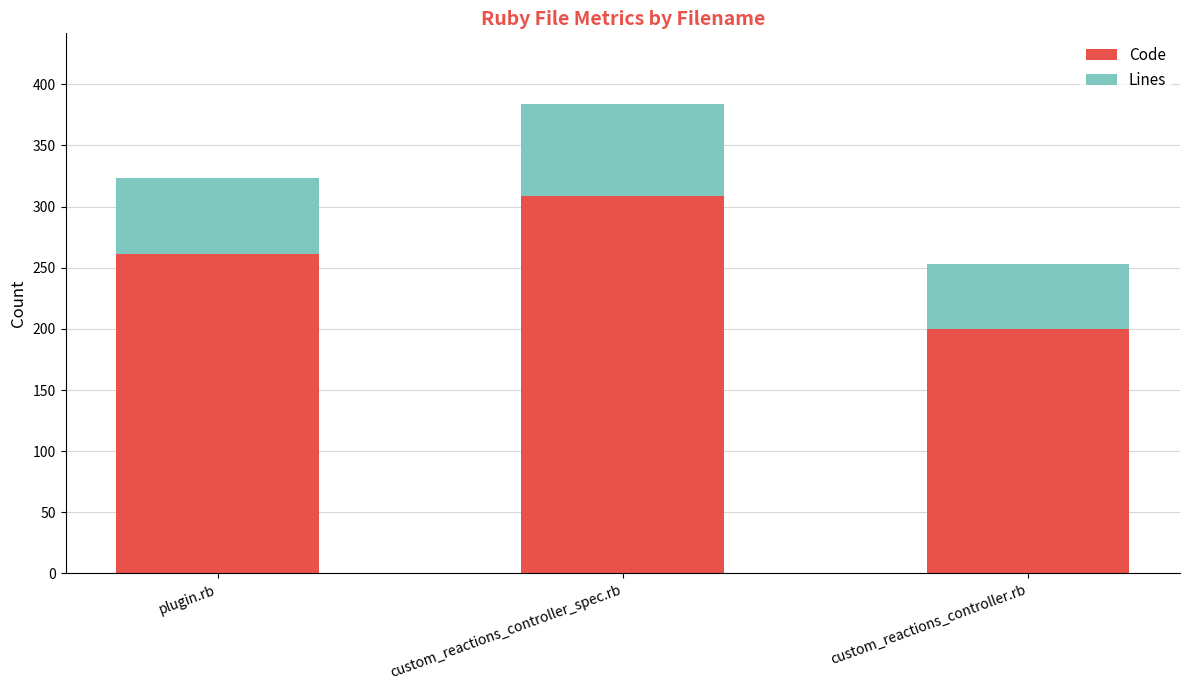

What is the sum of the Code values at custom_reactions_controller.rb and plugin.rb?

461